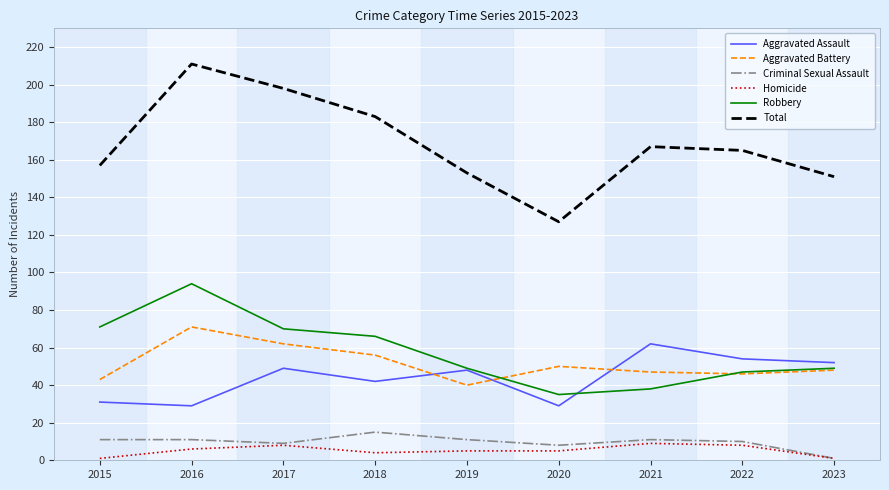

What is the minimum value for Aggravated Battery?

40